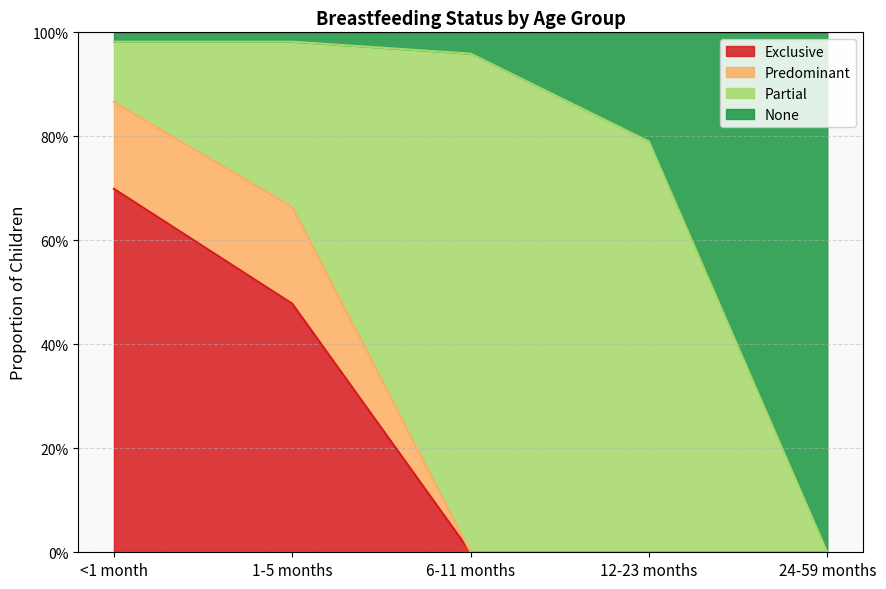

What is the difference between the Exclusive values at 24-59 months and 1-5 months?

0.5